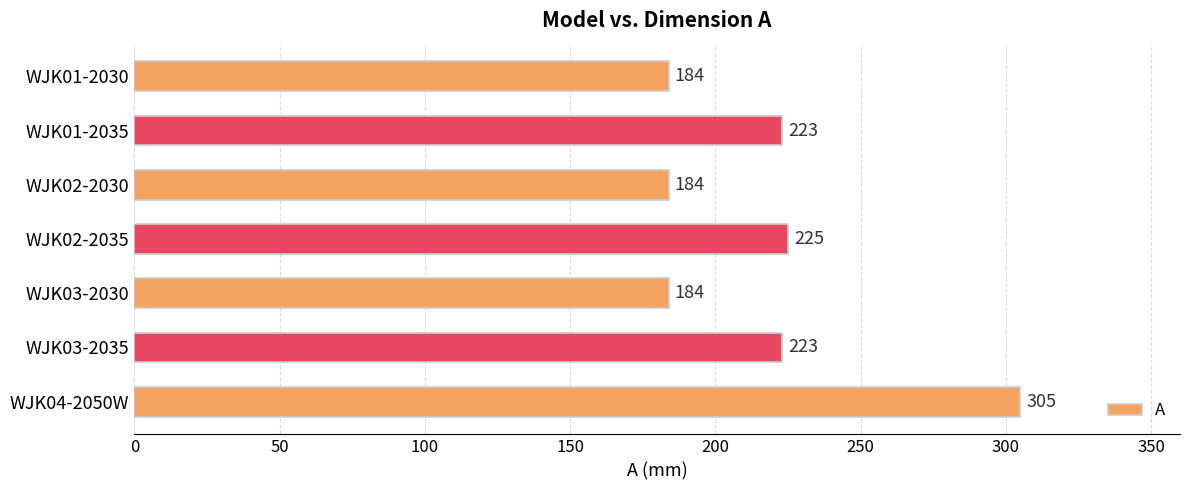

Between WJK03-2035 and WJK03-2030, which is larger?

WJK03-2035